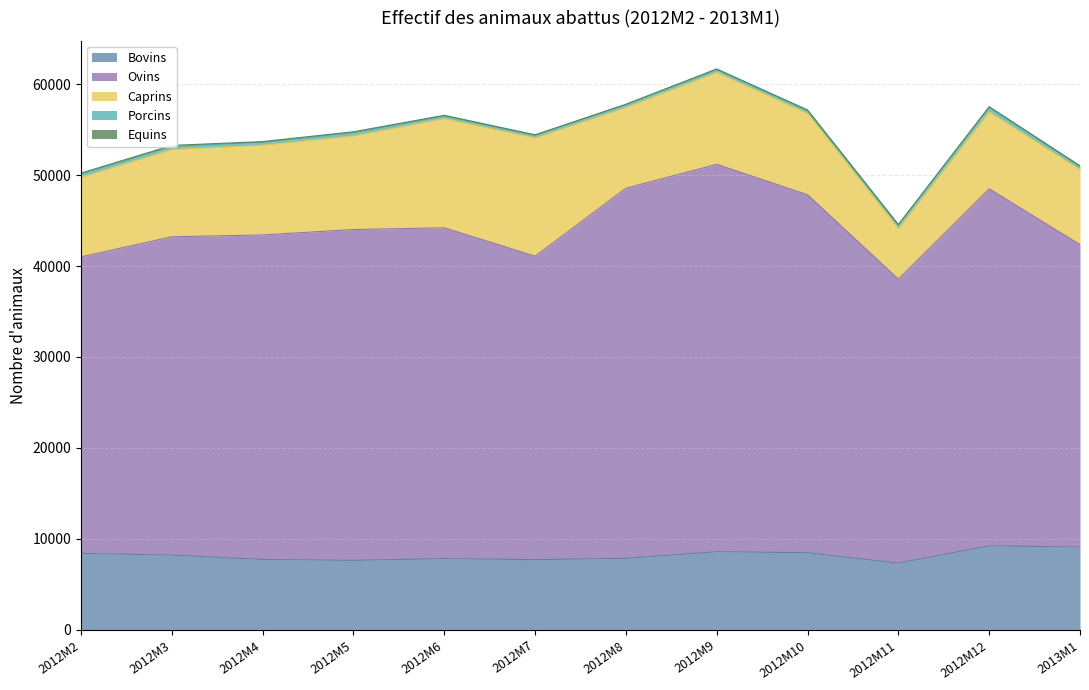

Which series changed the most between 2012M3 and 2012M9?

Ovins